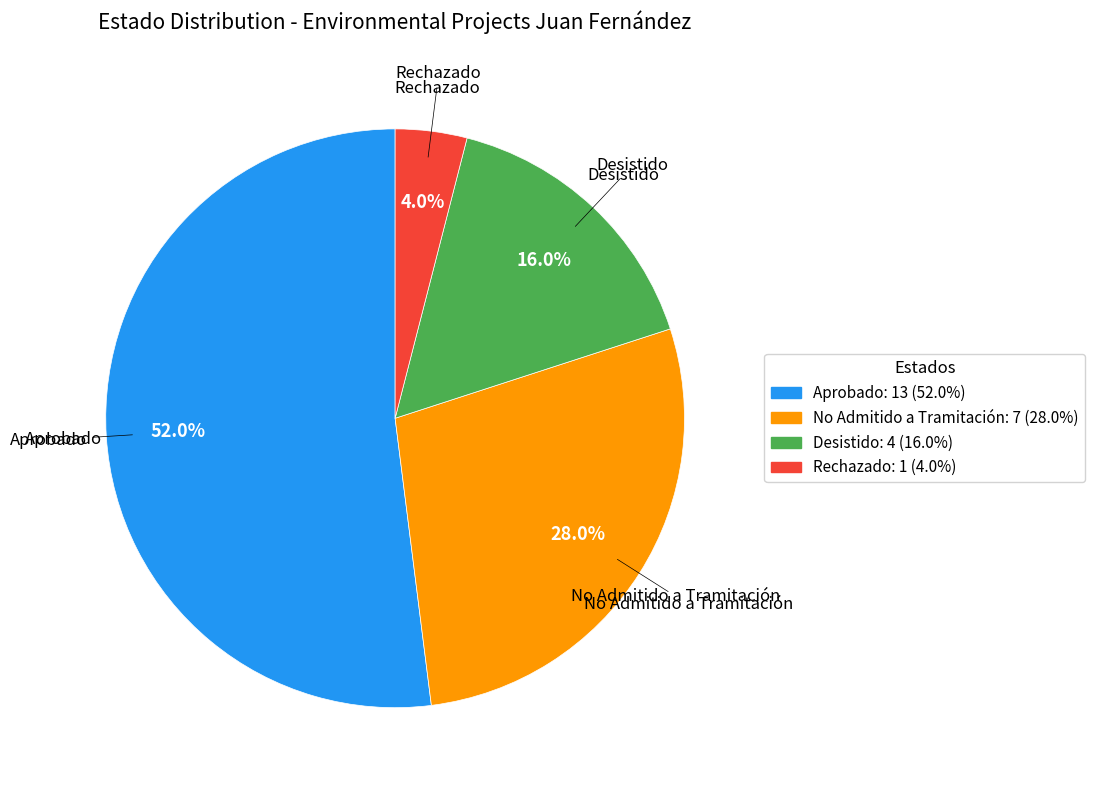

To the nearest percent, what percentage of the pie is No Admitido a Tramitación?

28%